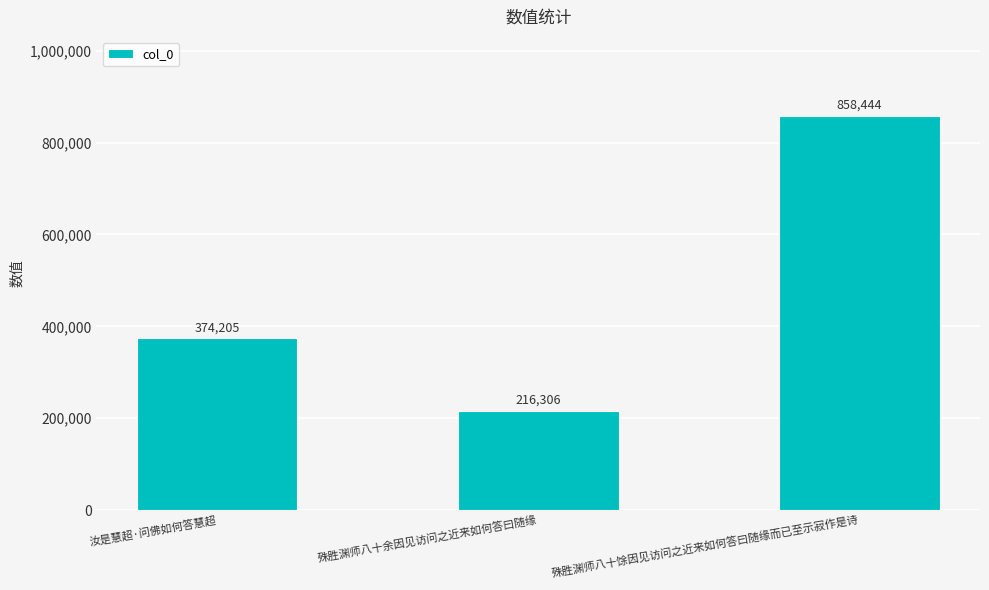

What position from the right is 汝是慧超·问佛如何答慧超?

3